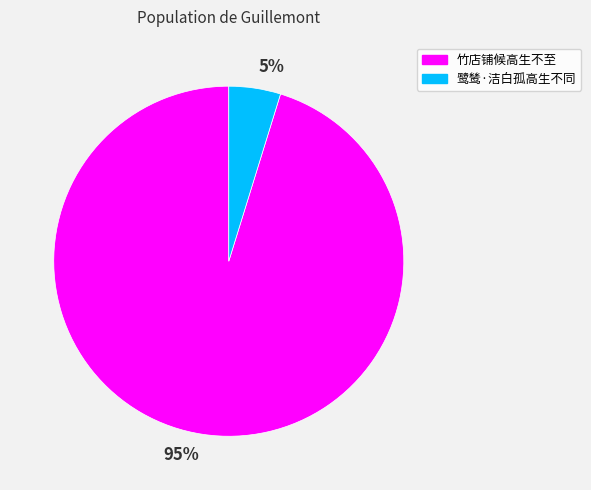

What percentage is the 竹店铺候高生不至 slice, to the nearest percent?

95%